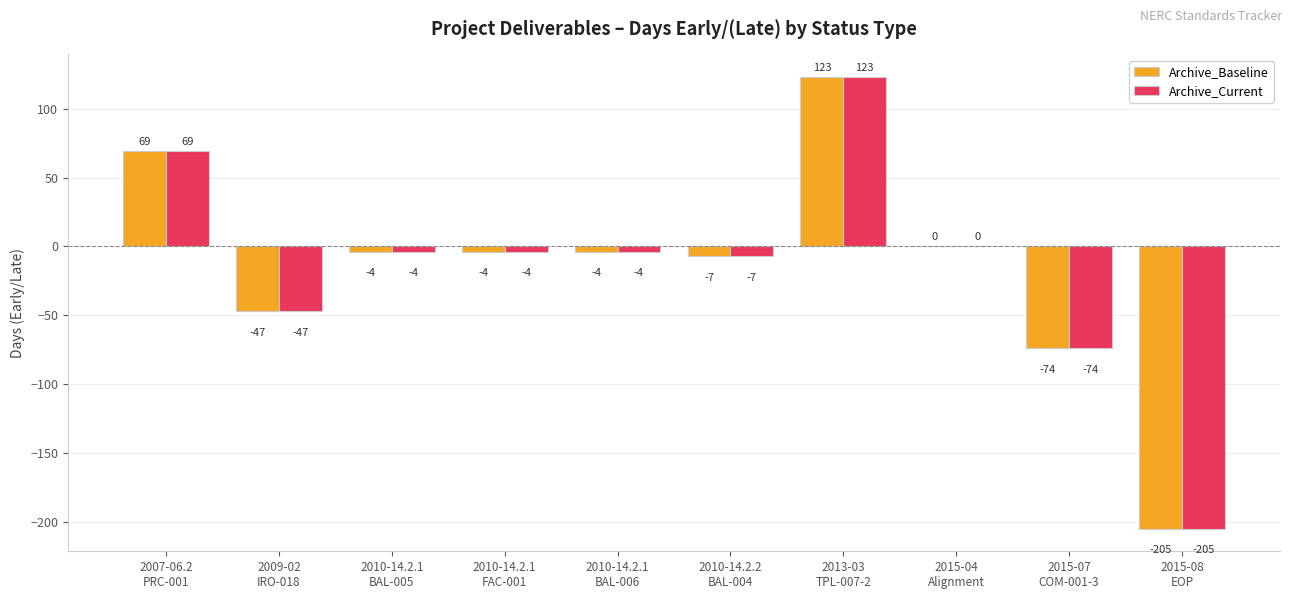

At which category does the chart reach its peak across all series?

2013-03
TPL-007-2